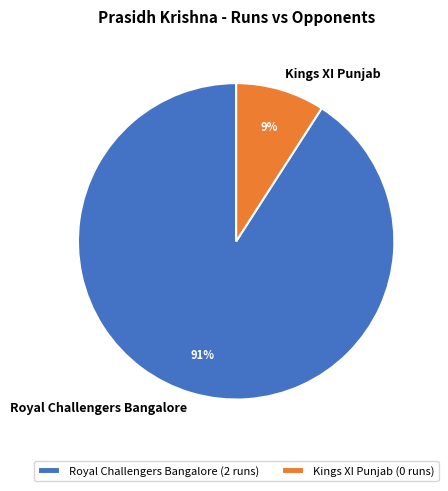

To the nearest percent, what is the difference between the Royal Challengers Bangalore and Kings XI Punjab slice percentages?

82%